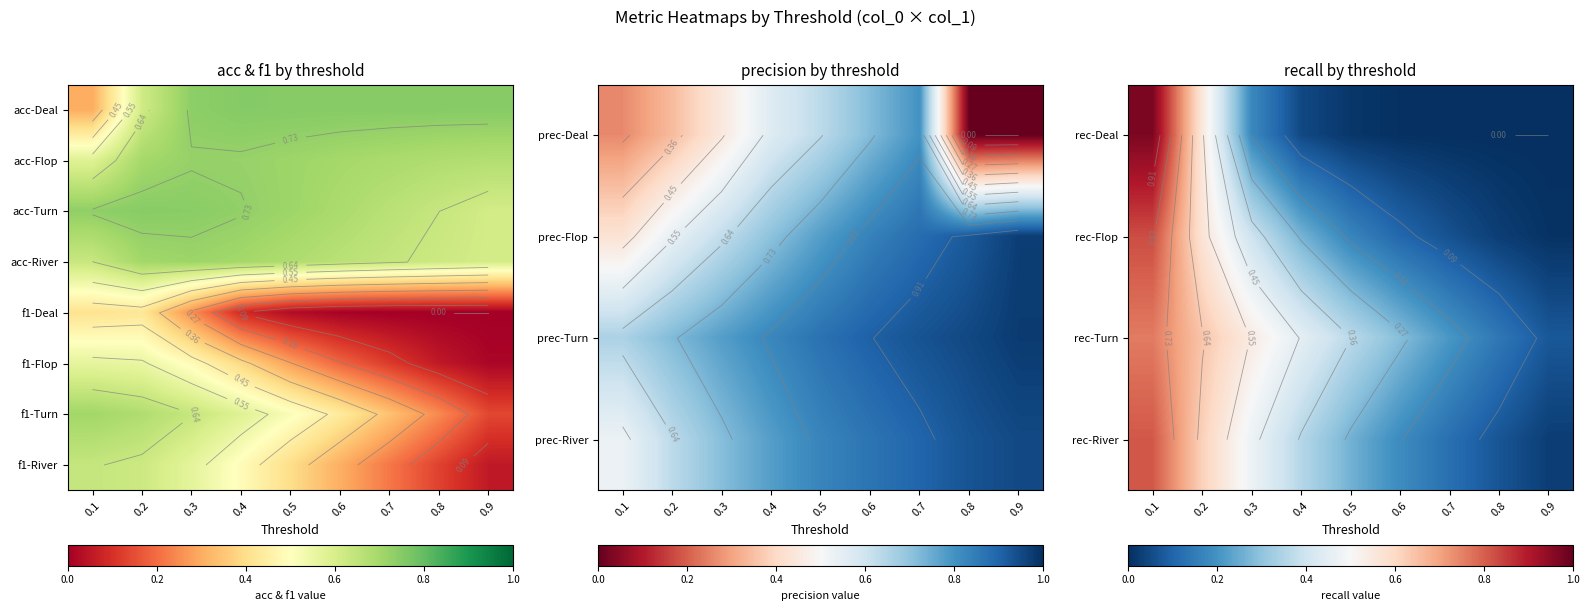

Count the rec-Turn values in the range 0 to 1.

9